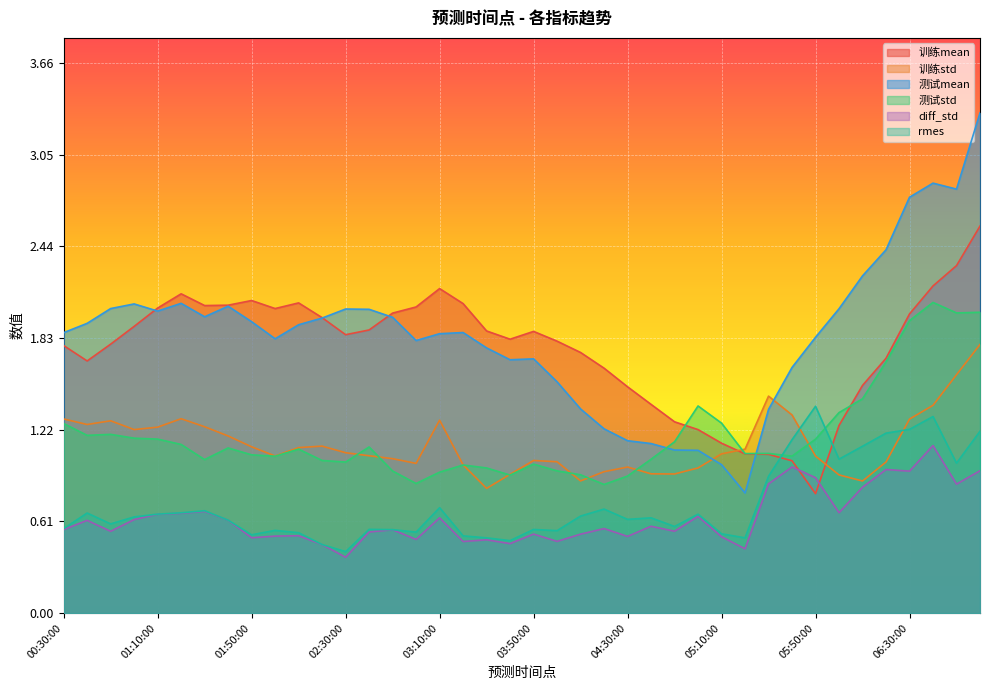

What is the total value across all series at 05:40:00?

7.1